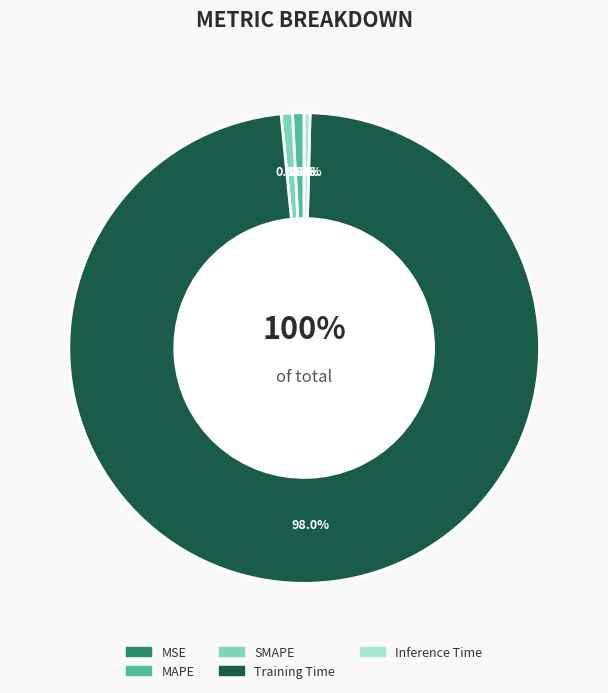

What is the total percentage of MSE and Training Time?

98.0%